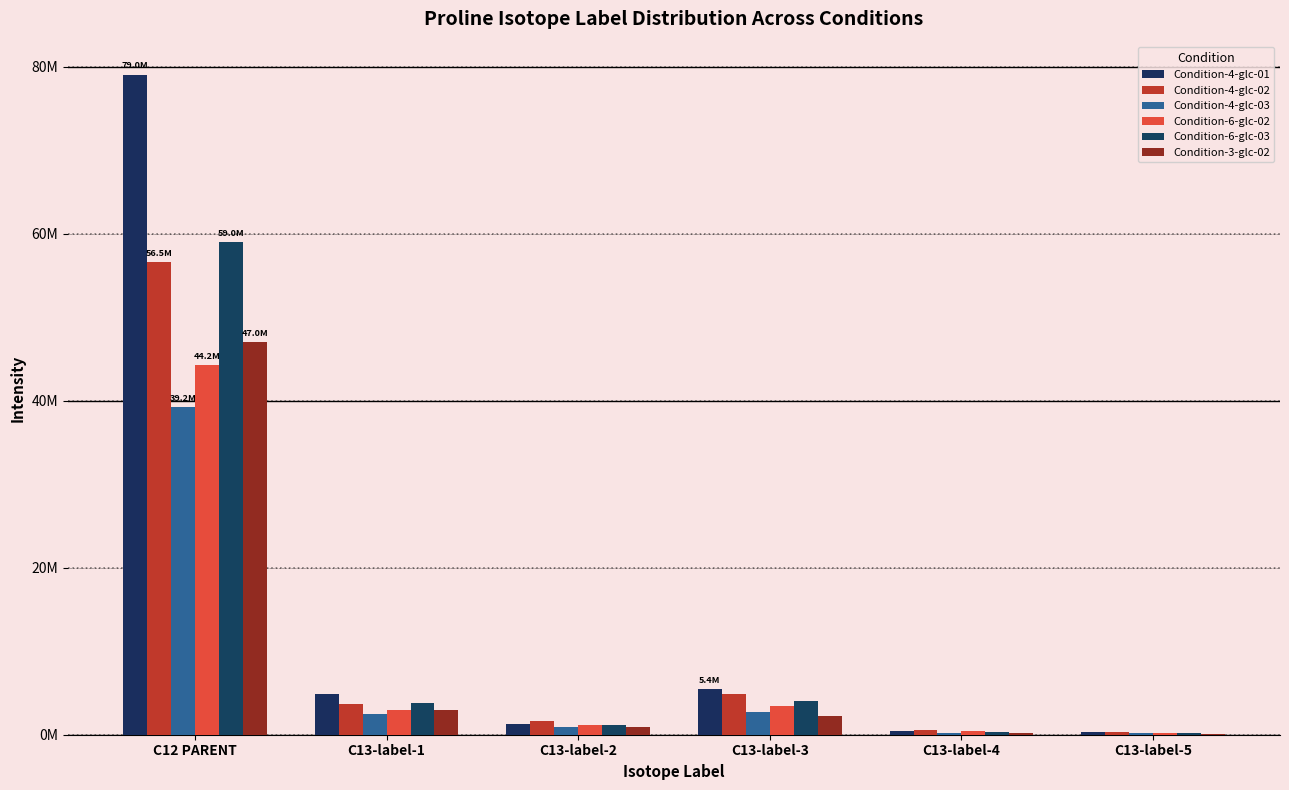

At which label is Condition-6-glc-03 closest to 29614225?

C13-label-3